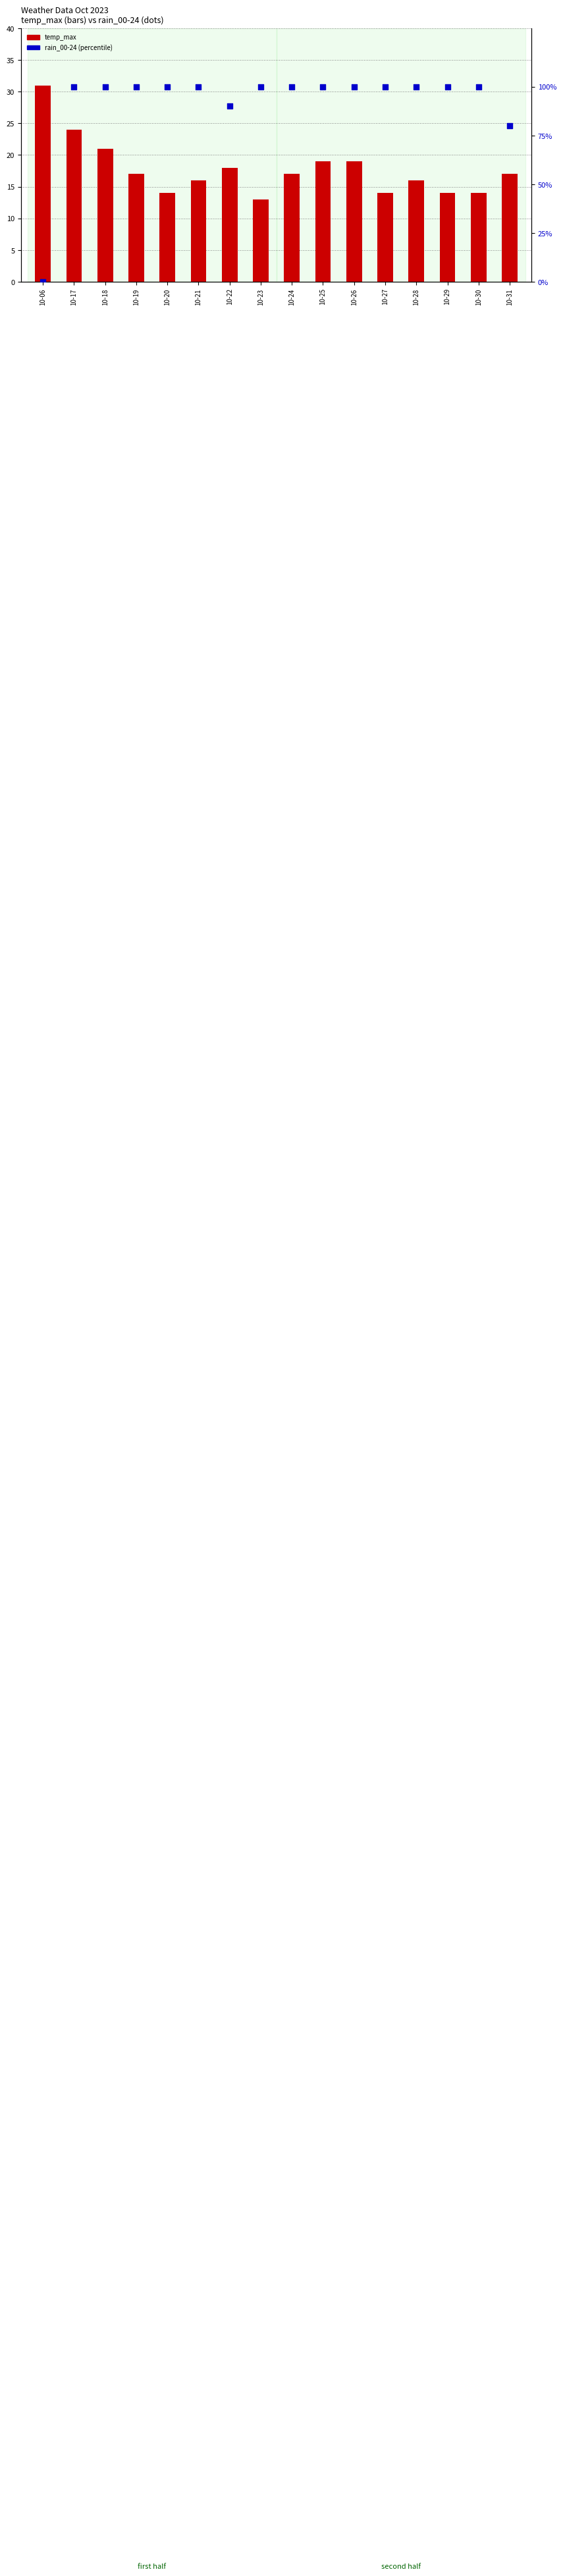

At how many categories does at least one series exceed 87?

14